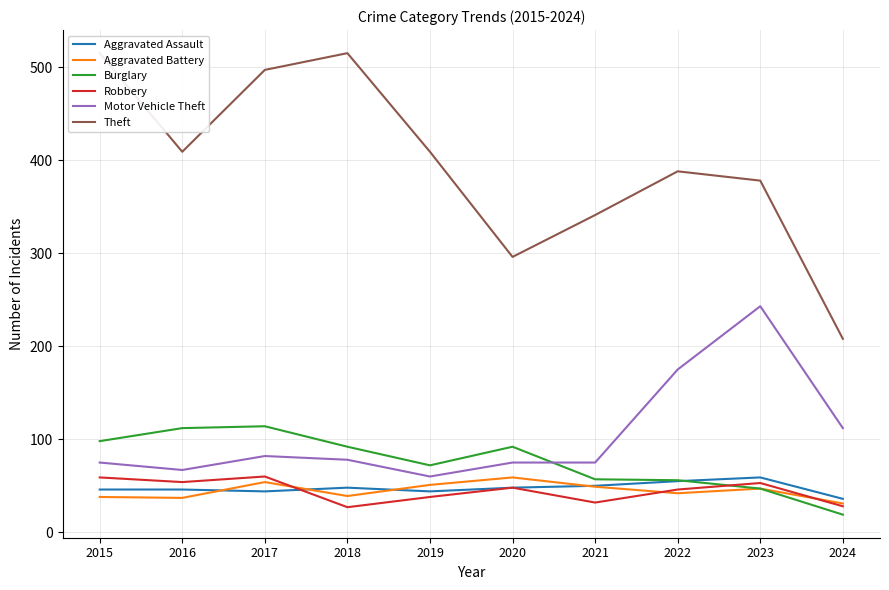

True or false: Aggravated Battery and Robbery intersect in this chart.

True